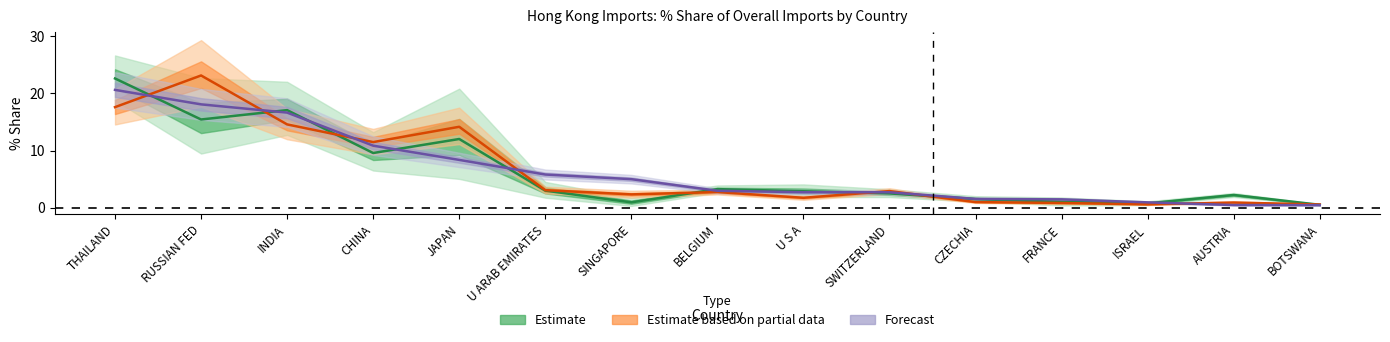

What is the label of the 13th point from the left?

ISRAEL